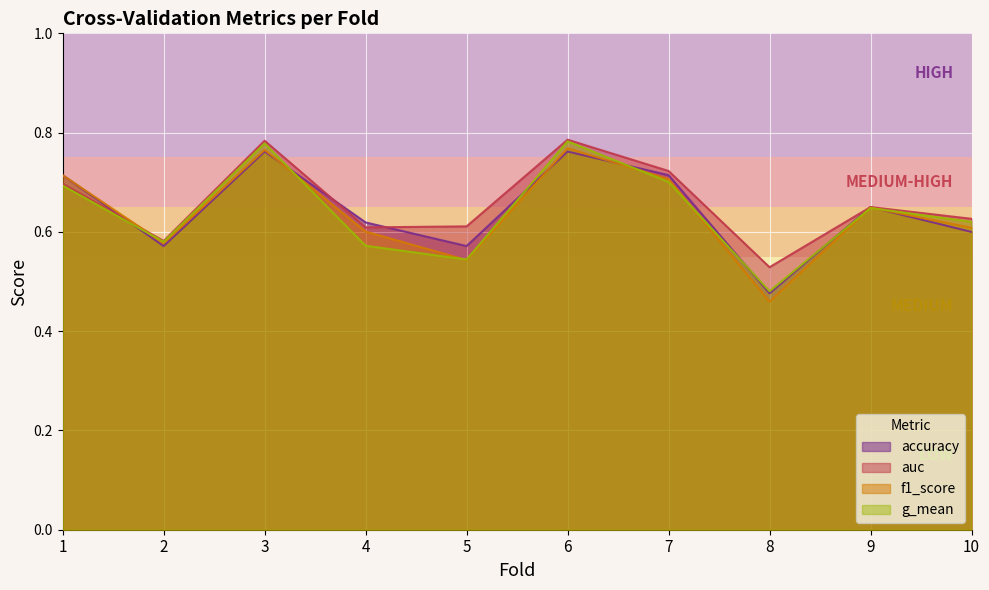

Reading left to right, extract all data points from this chart.

accuracy: 1=0.7	2=0.6	3=0.8	4=0.6	5=0.6	6=0.8	7=0.7	8=0.5	9=0.7	10=0.6
auc: 1=0.7	2=0.6	3=0.8	4=0.6	5=0.6	6=0.8	7=0.7	8=0.5	9=0.6	10=0.6
f1_score: 1=0.7	2=0.6	3=0.8	4=0.6	5=0.5	6=0.8	7=0.7	8=0.5	9=0.6	10=0.6
g_mean: 1=0.7	2=0.6	3=0.8	4=0.6	5=0.5	6=0.8	7=0.7	8=0.5	9=0.6	10=0.6